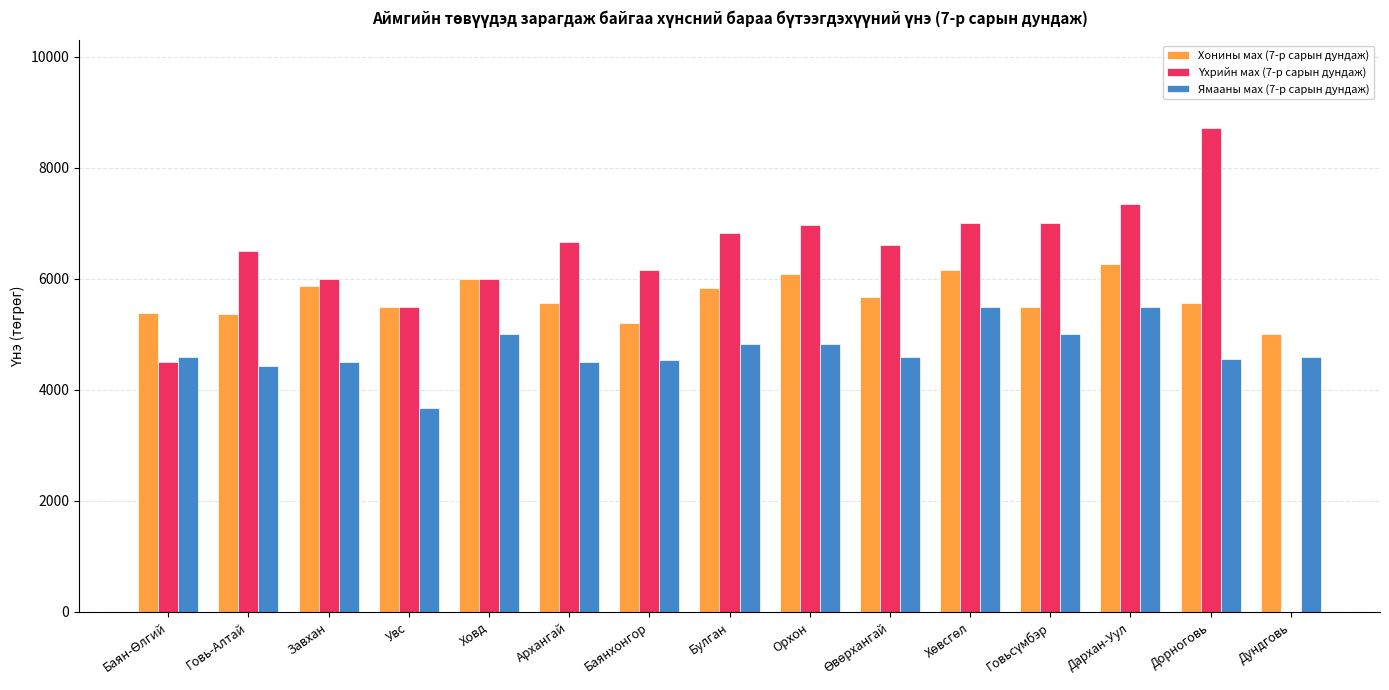

What is the sum of all Хонины мах (7-р сарын дундаж) values?

84961.0